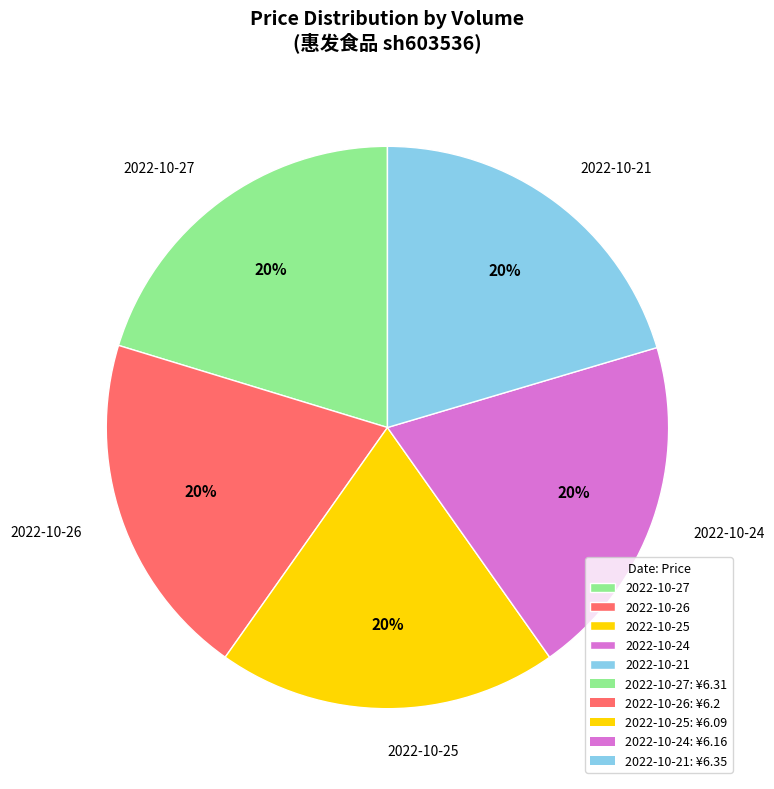

True or false: 2022-10-21 accounts for 20% of the total.

True